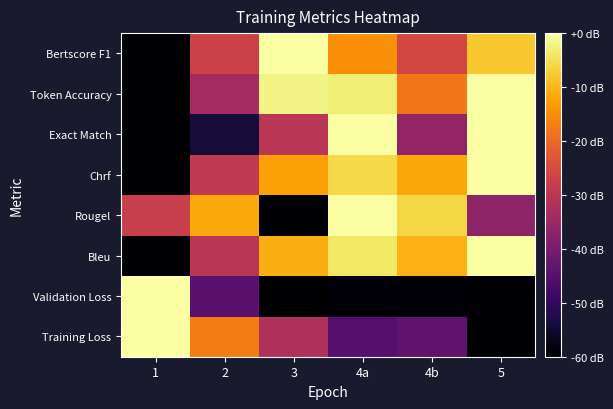

How many categories are shown in the chart?

6